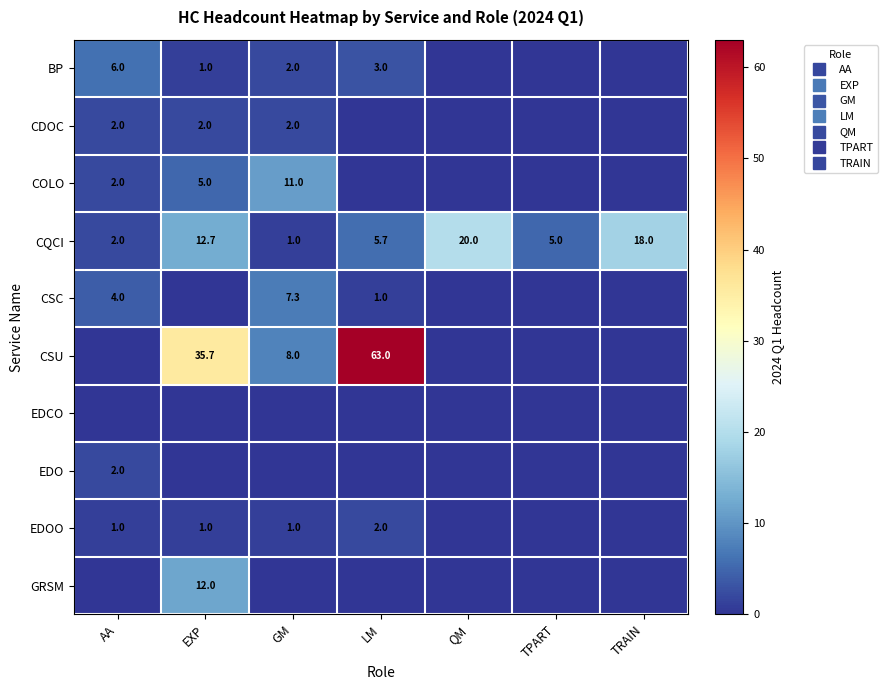

Which series has the largest range (max minus min)?

CSU